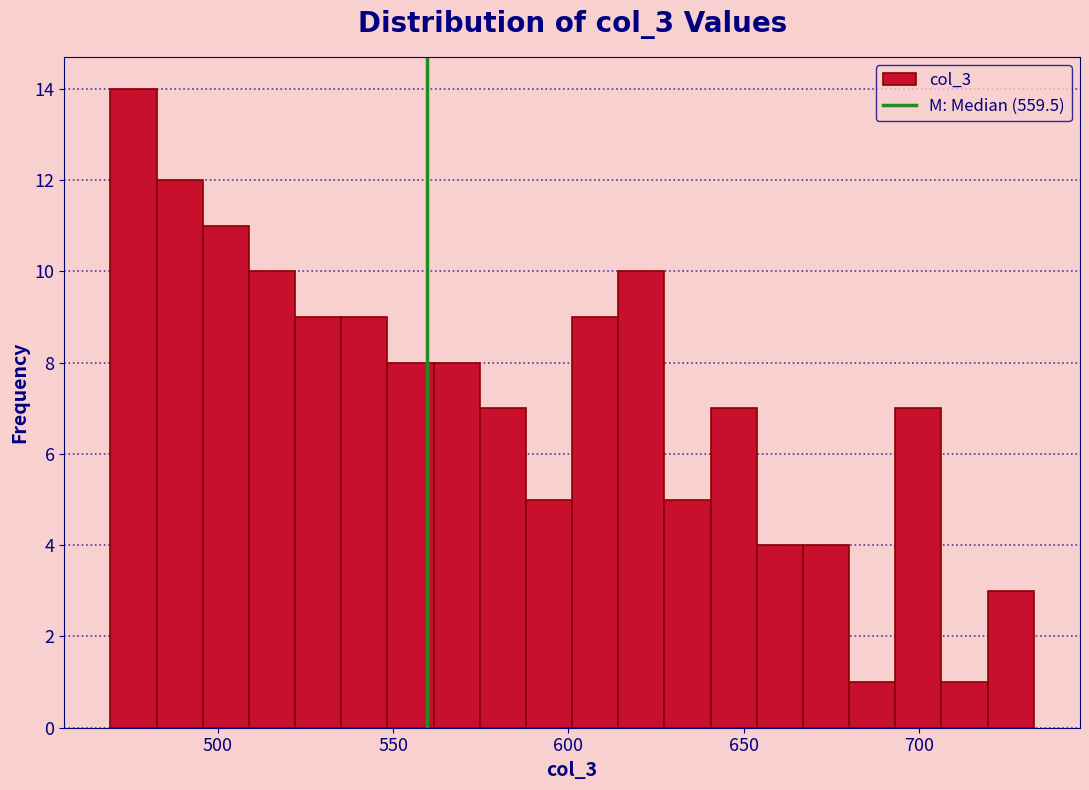

Around what value on the x-axis is the tallest bar? Give the approximate position of its centre, as read against the axis.

475